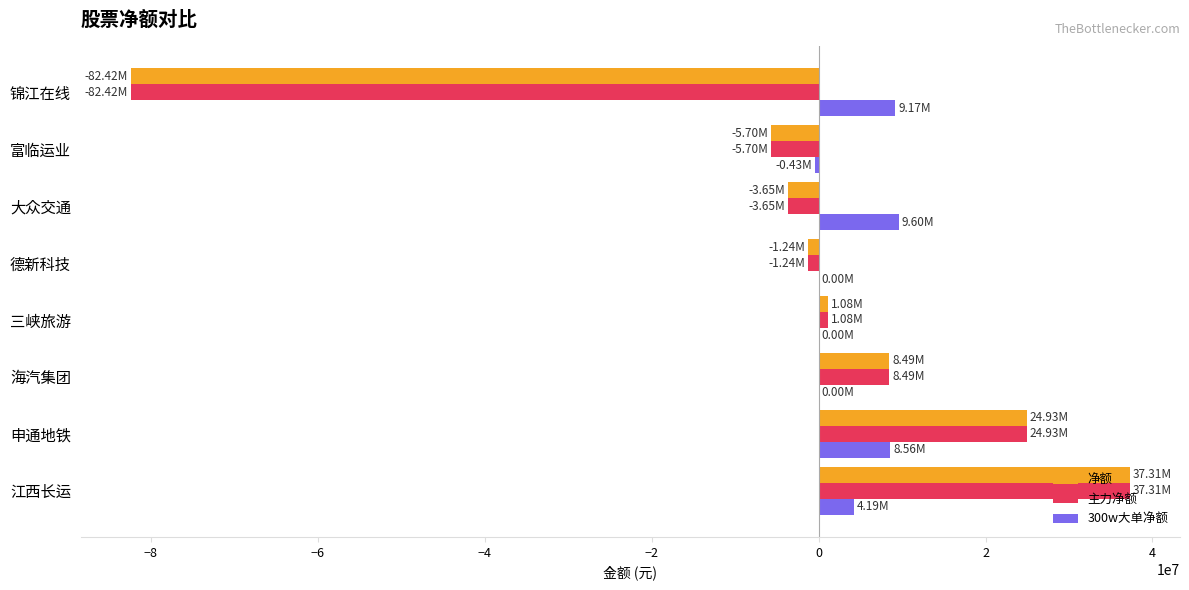

What is the total value across all series at 大众交通?

2295269